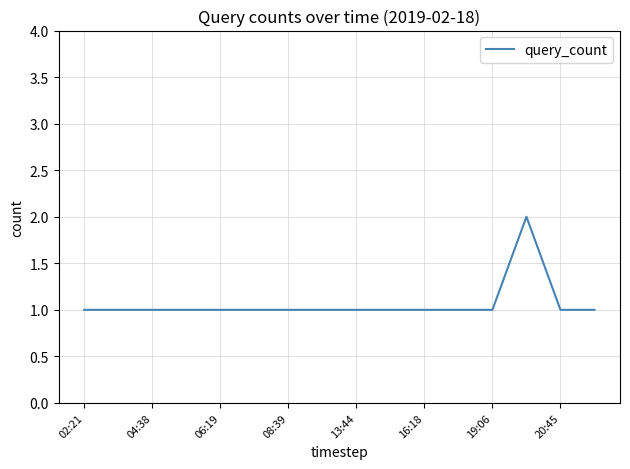

Count the number of categories in the chart.

16